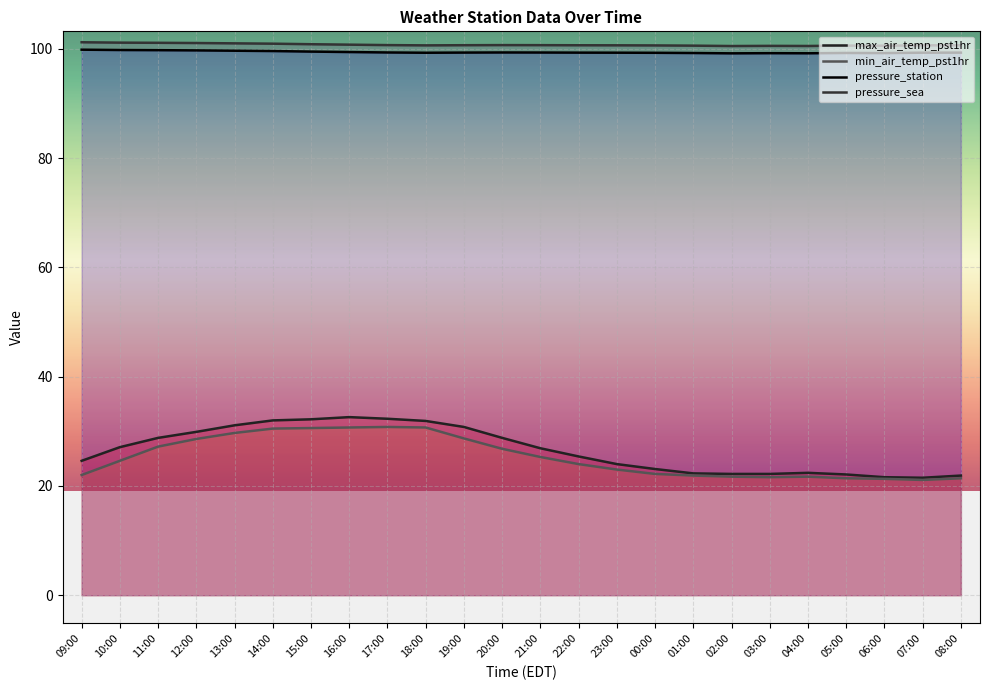

True or false: pressure_sea and pressure_station cross at least once.

False